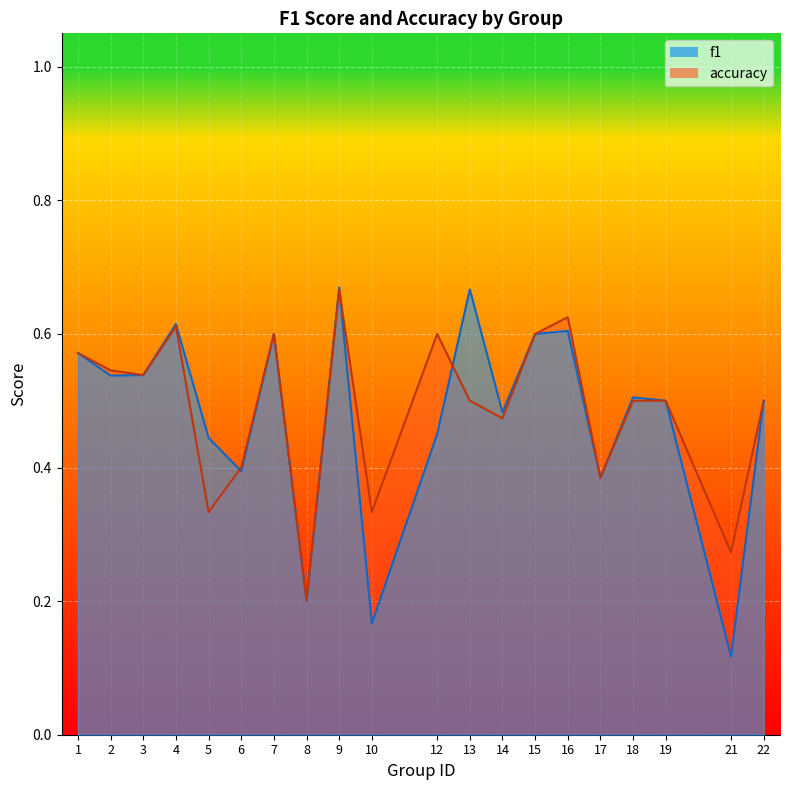

Does the chart display data point markers on the line(s)?

No